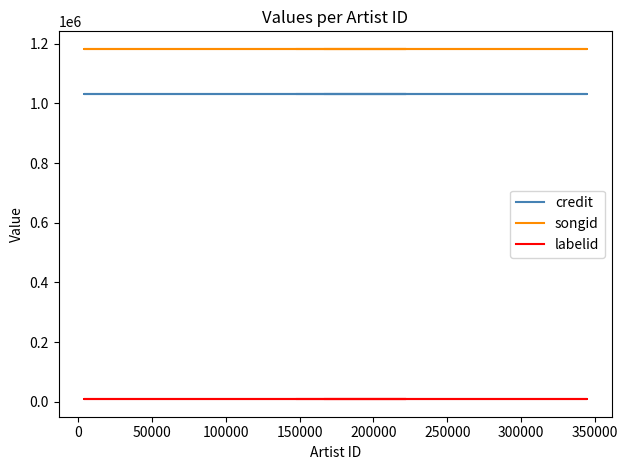

Which series has the widest spread of values?

credit